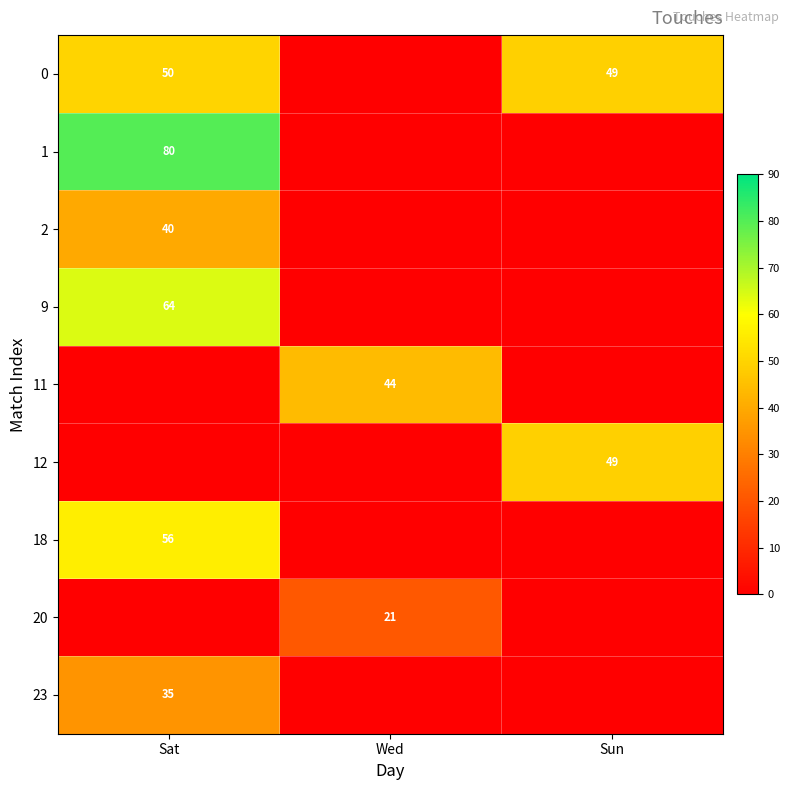

True or false: 0 has a value of 32 at Sat.

False